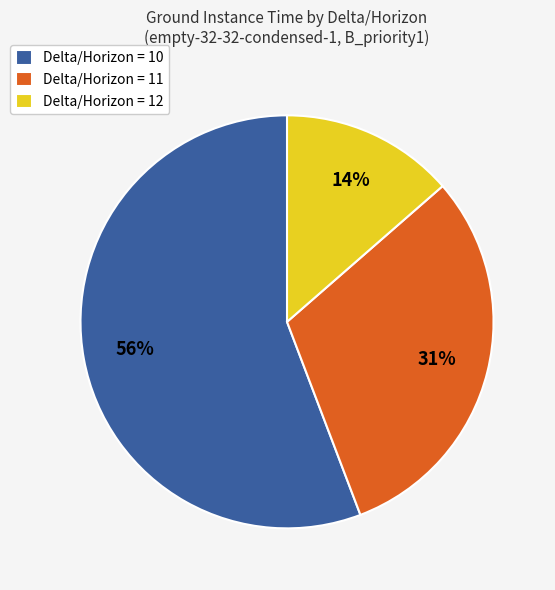

Rank the categories by value from highest to lowest.

Delta/Horizon = 10, Delta/Horizon = 11, Delta/Horizon = 12